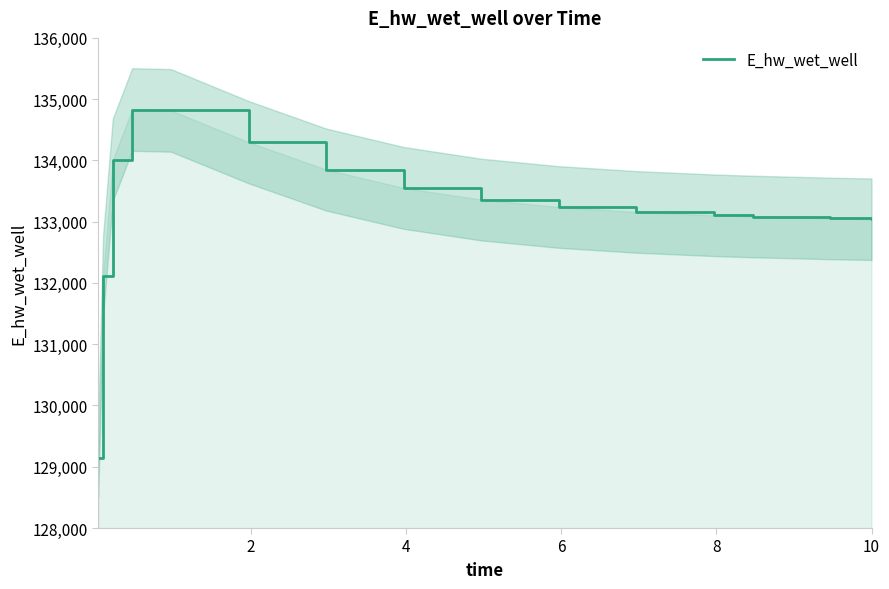

What is the sum of all values?

1998661.3